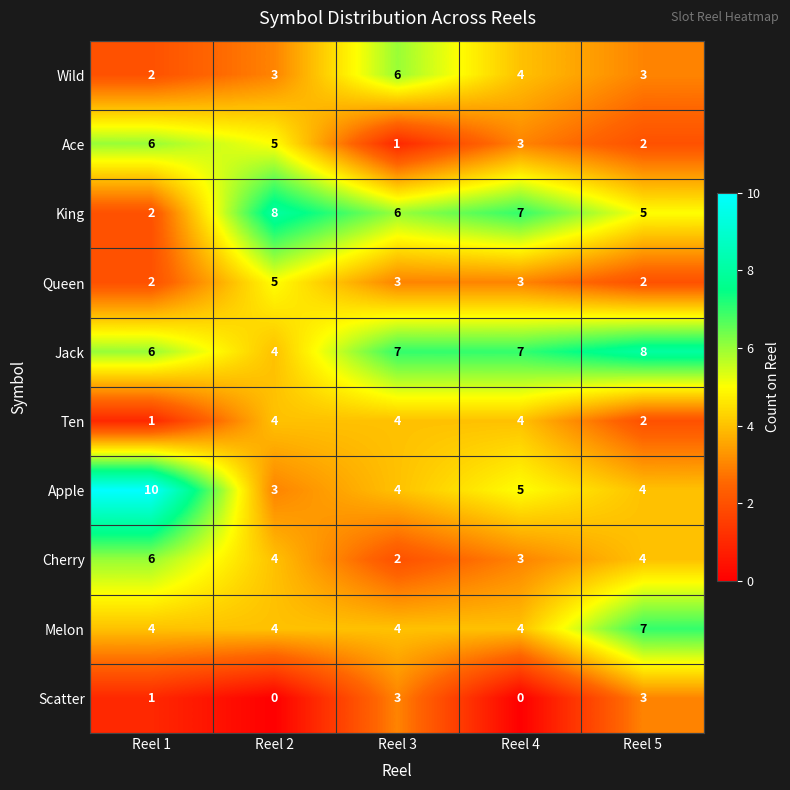

What is the sum of all Melon values?

23